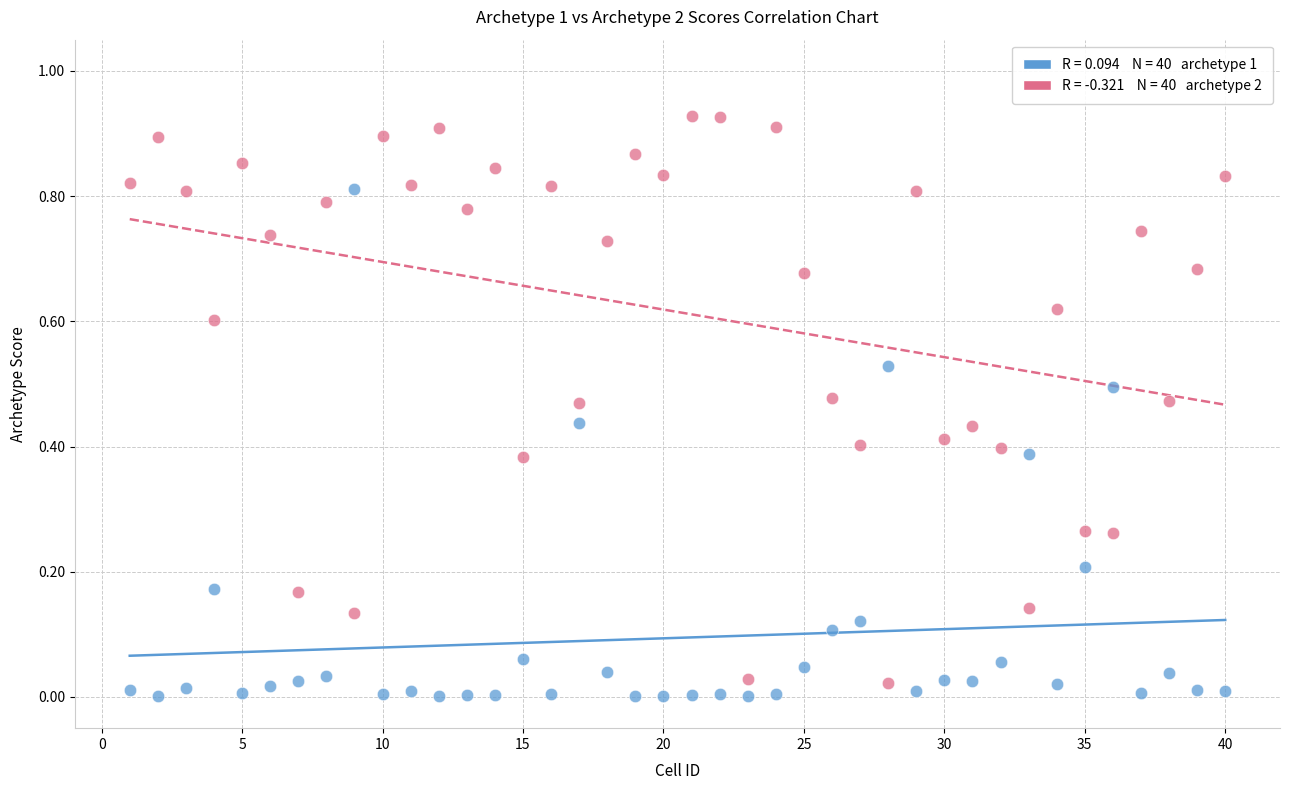

Across all data points, what is the range of X values (max minus min)?

39.0